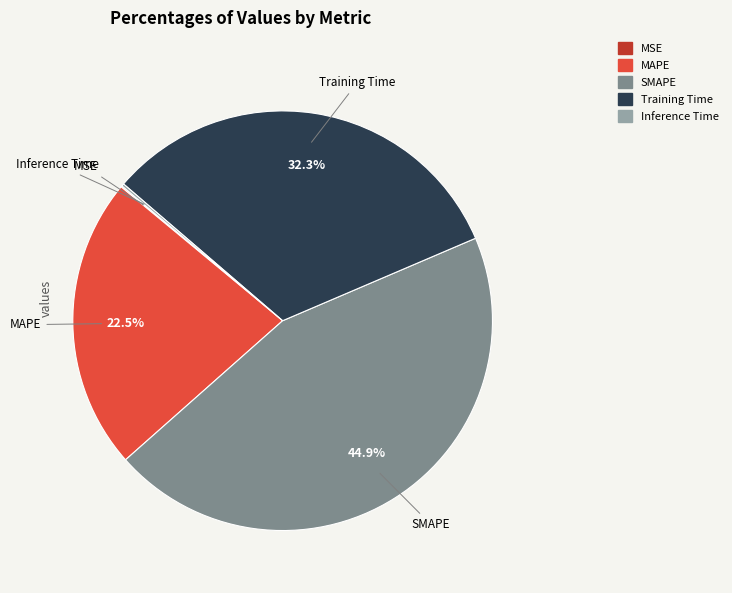

Is there a majority slice in this chart?

No